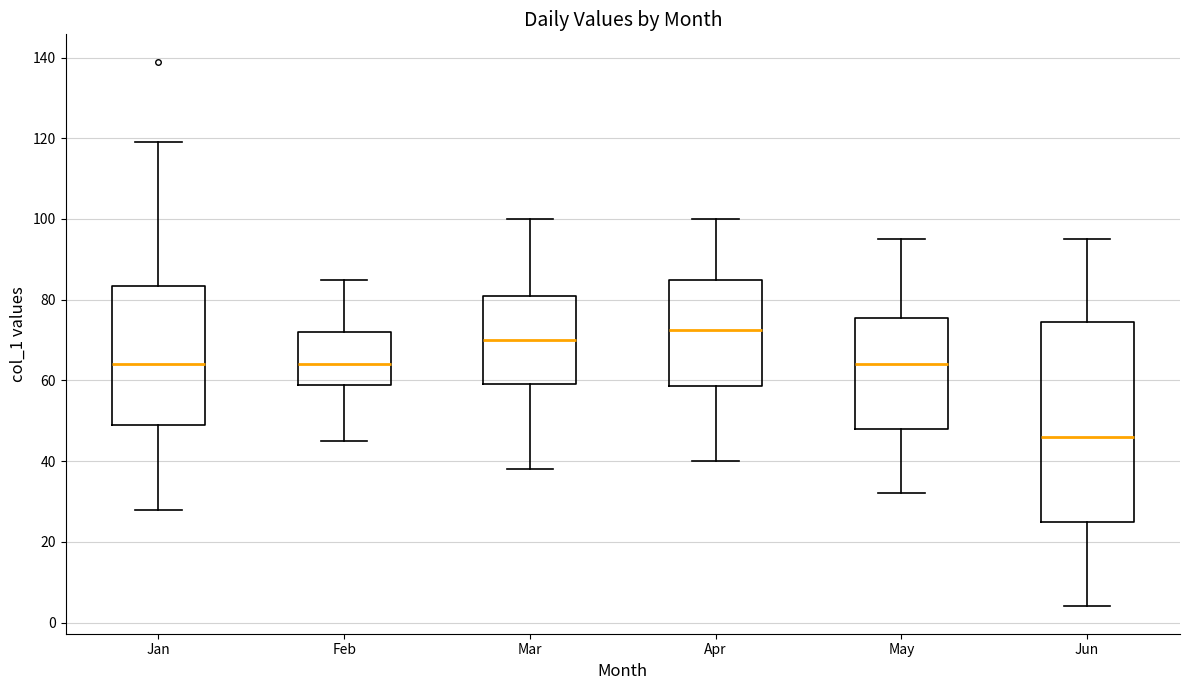

Reading left to right, read every box against the y-axis: the position of its median line, the range the box covers, and the ends of its whiskers. The values are not printed on the chart, so give them approximately, as read against the axis.

Jan: median 64, box 50 to 84, whiskers 28 to 120
Feb: median 64, box 58 to 72, whiskers 46 to 86
Mar: median 70, box 60 to 82, whiskers 38 to 100
Apr: median 72, box 58 to 86, whiskers 40 to 100
May: median 64, box 48 to 76, whiskers 32 to 96
Jun: median 46, box 26 to 74, whiskers 4 to 96